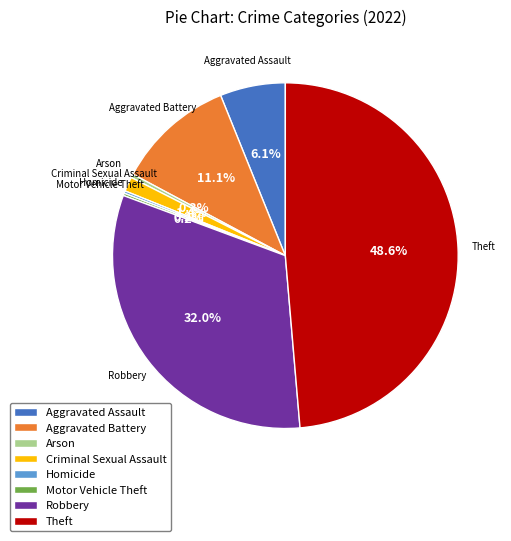

To the nearest percent, what percentage of the pie is Theft?

49%